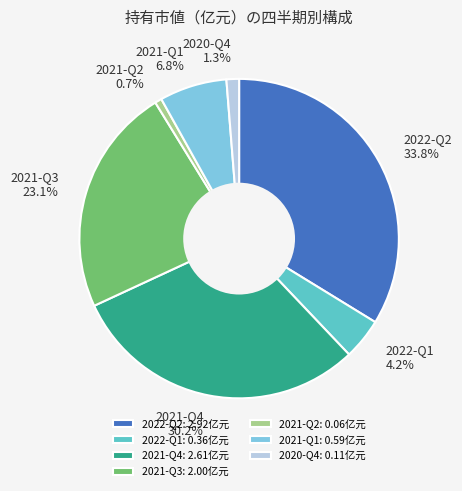

What is the ratio of the value at 2021-Q3 23.1% to the value at 2022-Q2 33.8%?

0.7